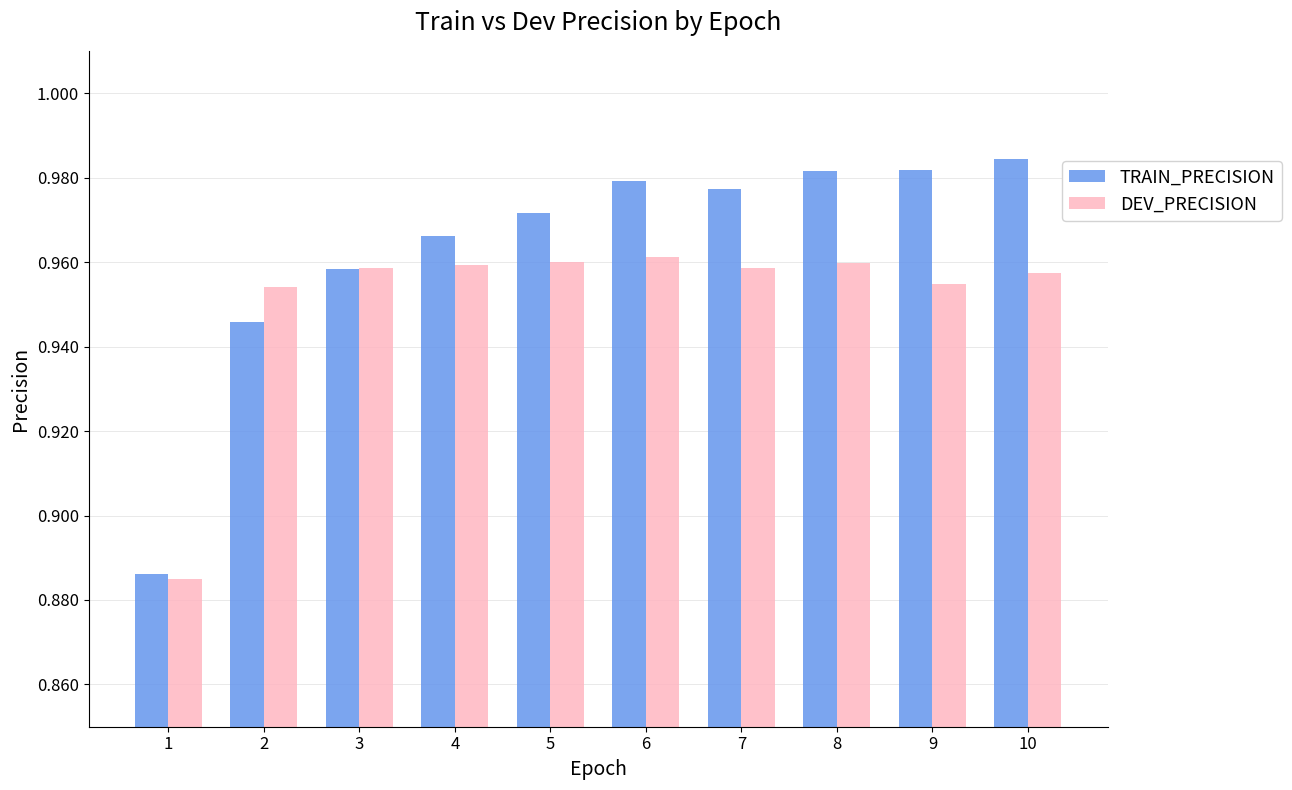

Is the value of TRAIN_PRECISION at 8 greater than the value of DEV_PRECISION at 8?

Yes